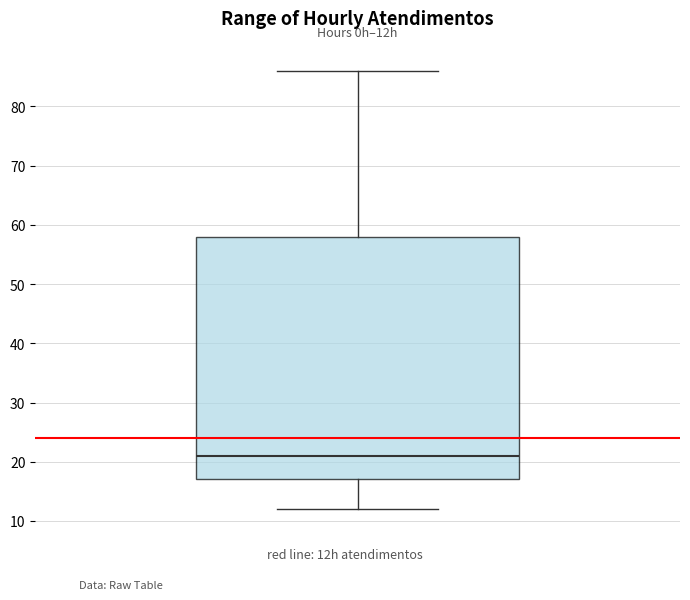

Read this box plot against the y-axis: the position of the median line, the range covered by the box, and the ends of both whiskers. The values are not printed on the chart, so give them approximately, as read against the axis.

median 21, box 17 to 58, whiskers 12 to 86